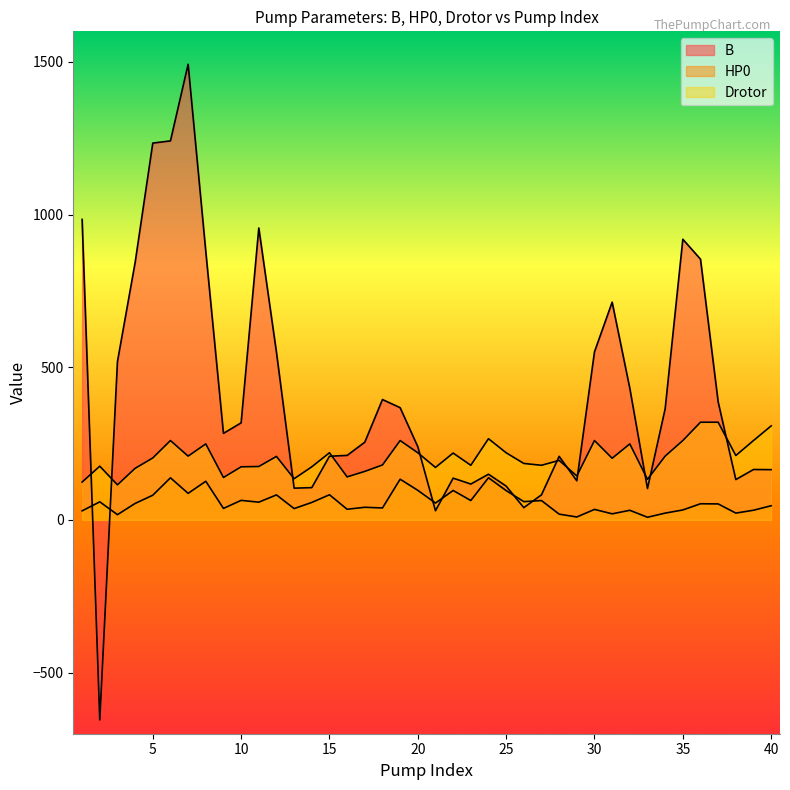

The value of B at 30 is 795.9. True or false?

False